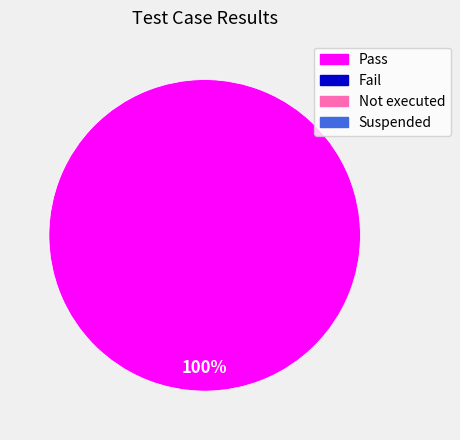

Does any single category account for the majority?

Yes